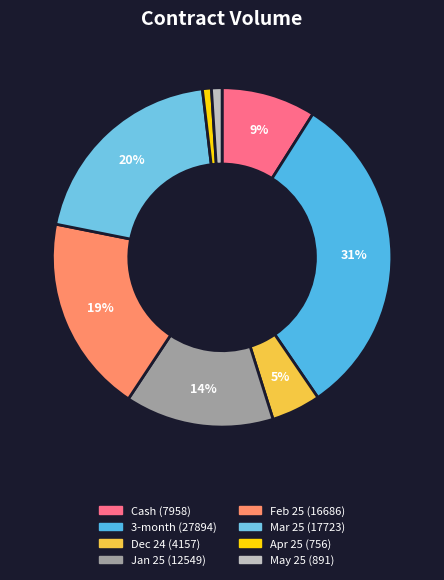

The 3-month slice represents 18% of the pie. True or false?

False